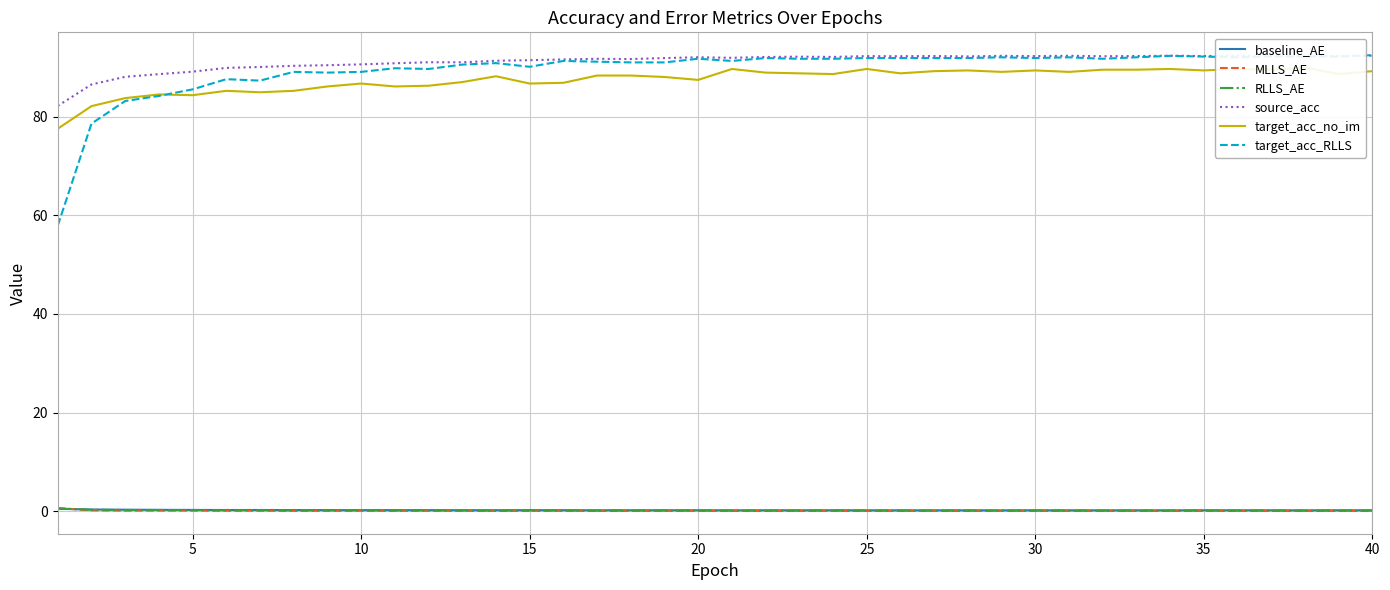

Reading left to right, transcribe all the data shown in this chart.

baseline_AE: 0.5	0.3	0.3	0.3	0.3	0.2	0.2	0.2	0.2	0.2	0.2	0.2	0.2	0.2	0.2	0.2	0.2	0.2	0.2	0.2	0.2	0.2	0.2	0.2	0.2	0.2	0.2	0.2	0.2	0.2	0.2	0.2	0.2	0.2	0.2	0.2	0.2	0.2	0.2	0.2
MLLS_AE: 0.6	0.2	0.1	0.1	0.1	0.1	0.1	0.1	0.1	0.1	0.1	0.1	0.1	0.1	0.1	0.1	0.1	0.1	0.1	0.1	0.1	0.1	0.1	0.1	0.1	0.1	0.1	0.1	0.1	0.1	0.1	0.1	0.1	0.1	0.1	0.1	0.1	0.1	0.1	0.1
RLLS_AE: 0.5	0.3	0.2	0.2	0.2	0.2	0.2	0.2	0.2	0.2	0.2	0.2	0.2	0.1	0.2	0.1	0.1	0.1	0.1	0.1	0.1	0.1	0.1	0.1	0.1	0.1	0.1	0.1	0.1	0.1	0.1	0.1	0.1	0.1	0.1	0.1	0.1	0.1	0.1	0.1
source_acc: 82.2	86.5	88.1	88.6	89.1	89.9	90.1	90.3	90.4	90.6	90.8	91.0	91.0	91.3	91.4	91.6	91.7	91.7	91.9	92.0	91.9	92.1	92.2	92.1	92.3	92.2	92.3	92.2	92.3	92.3	92.3	92.2	92.3	92.3	92.3	92.4	92.3	92.3	92.3	92.4
target_acc_no_im: 77.5	82.1	83.8	84.5	84.3	85.2	84.9	85.2	86.1	86.7	86.1	86.3	87.0	88.2	86.7	86.9	88.3	88.3	88.0	87.4	89.7	88.9	88.8	88.6	89.7	88.8	89.2	89.4	89.1	89.4	89.1	89.5	89.5	89.7	89.4	89.7	89.5	90.0	88.6	89.2
target_acc_RLLS: 57.9	78.6	83.2	84.2	85.5	87.6	87.3	89.1	88.9	89.1	89.8	89.7	90.5	90.8	90.1	91.3	91.1	91.0	91.0	91.7	91.3	91.9	91.7	91.7	91.9	91.9	91.9	91.9	92.0	91.9	92.0	91.7	92.0	92.3	92.2	92.0	92.2	92.2	92.2	92.5